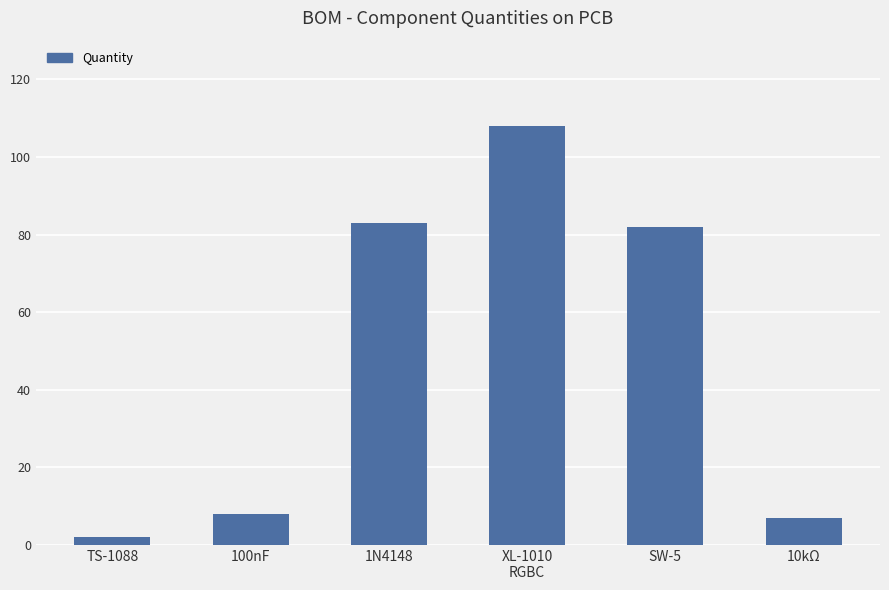

What position from the left is XL-1010
RGBC?

4